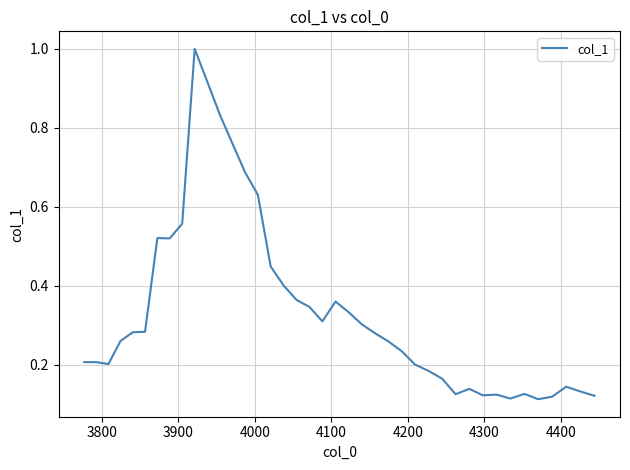

What is the difference between the maximum and minimum values?

0.9